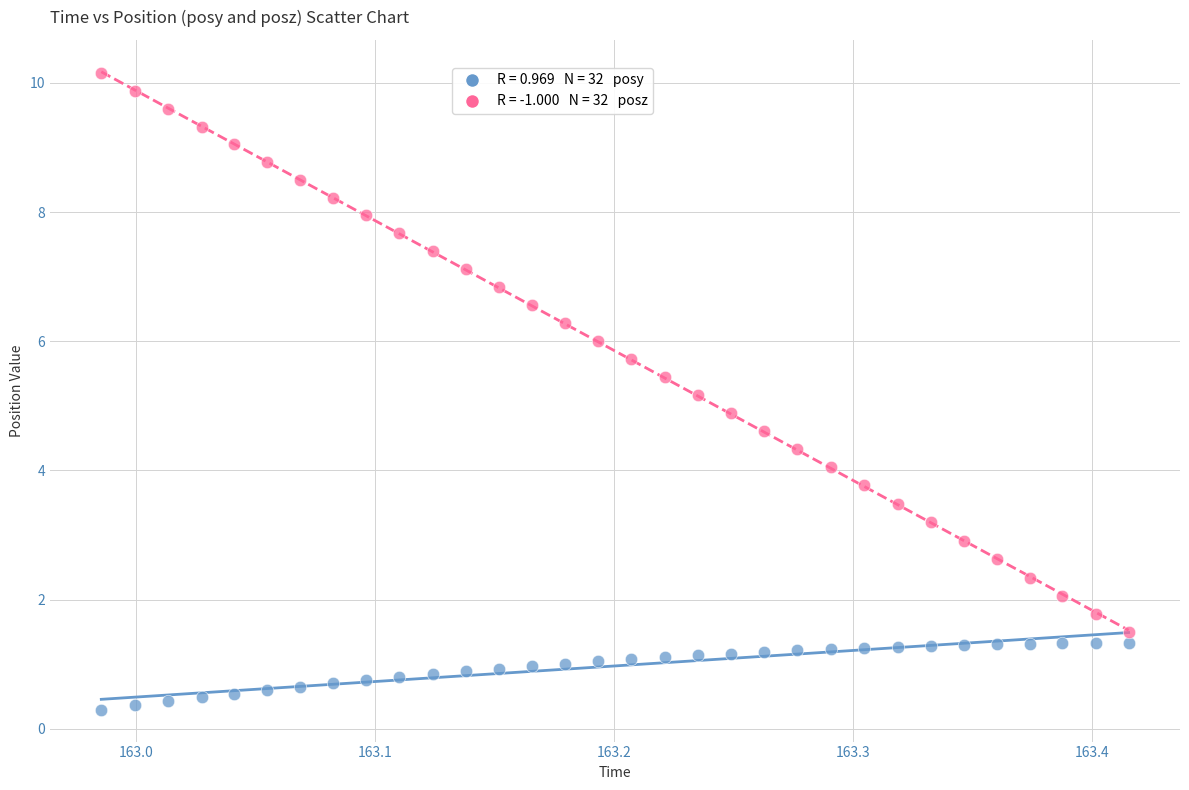

Across all data points, what is the range of X values (max minus min)?

0.4